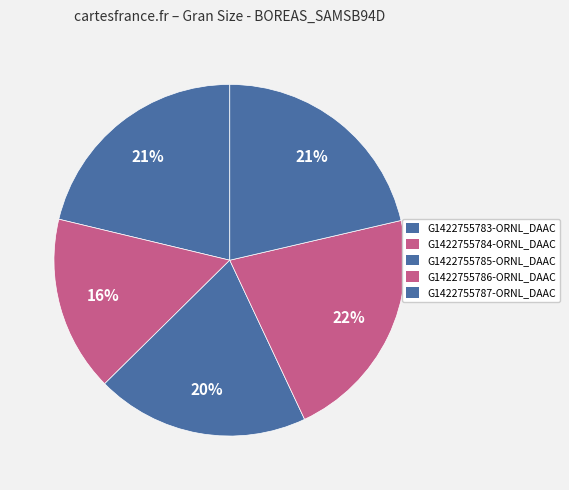

What portion of the pie excludes G1422755784-ORNL_DAAC?

83.9%